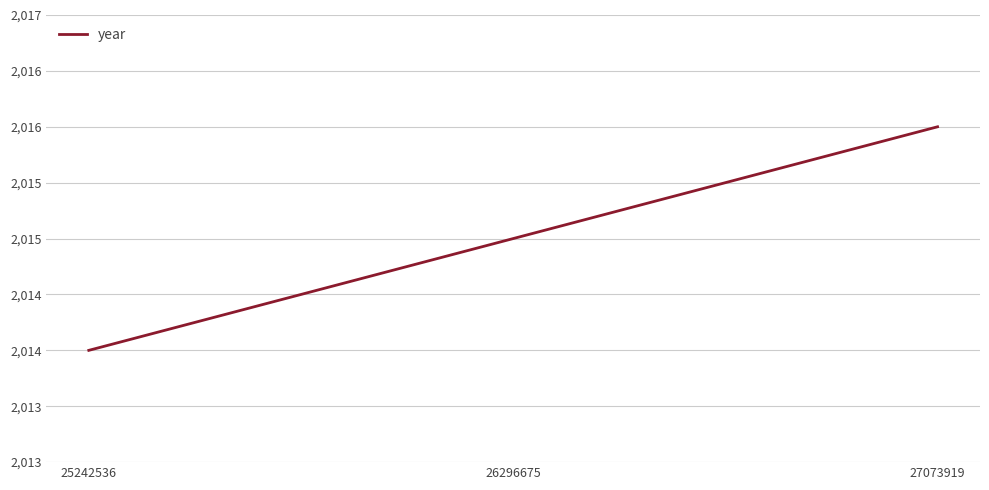

What is the difference between the values at 26296675 and 25242536?

1